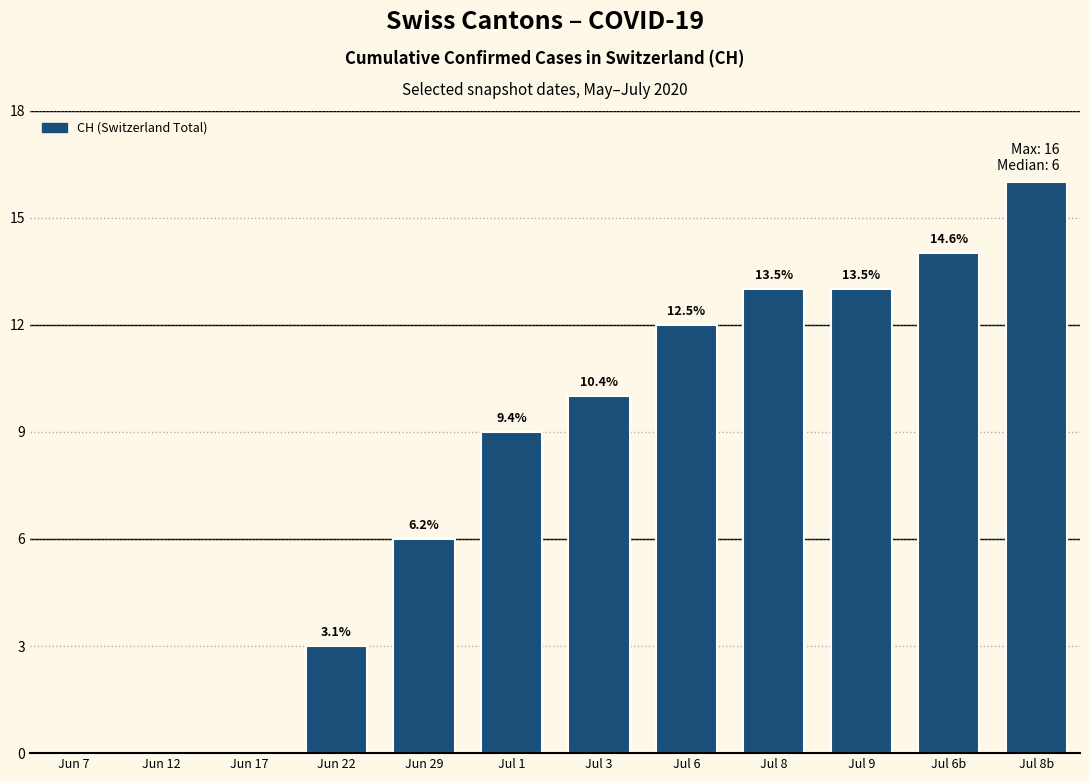

Rank the categories by value from highest to lowest.

Jul 8b, Jul 6b, Jul 8, Jul 9, Jul 6, Jul 3, Jul 1, Jun 29, Jun 22, Jun 7, Jun 12, Jun 17